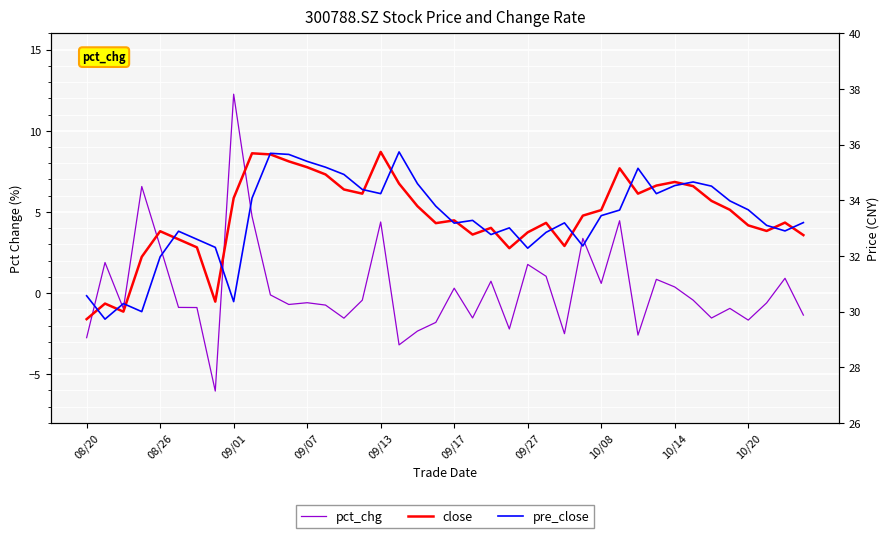

At 10/20, list the series in order from largest to smallest.

close, pre_close, pct_chg